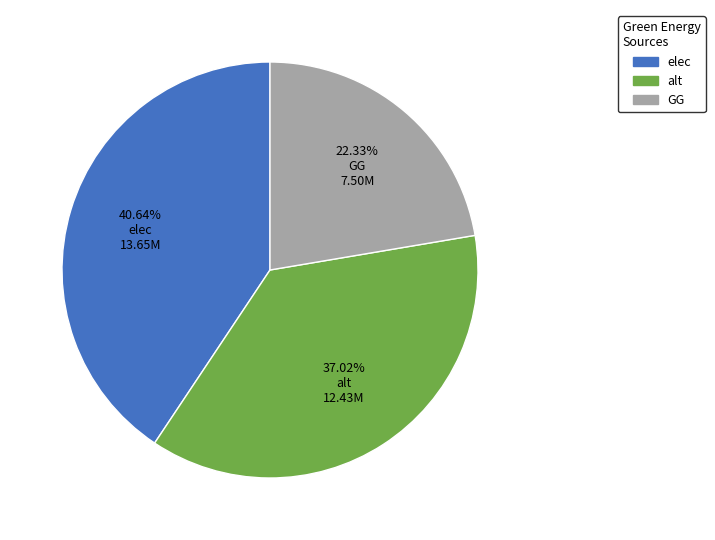

To the nearest percent, what is the average slice percentage?

33%